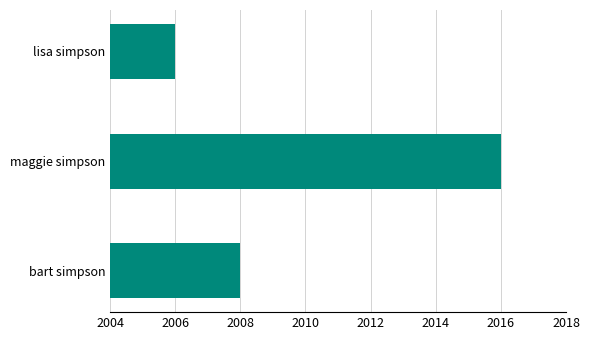

What is the difference between the second highest and minimum values?

2